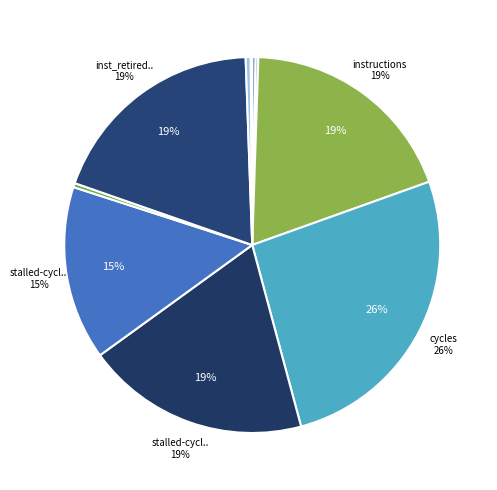

Is there a majority slice in this chart?

No